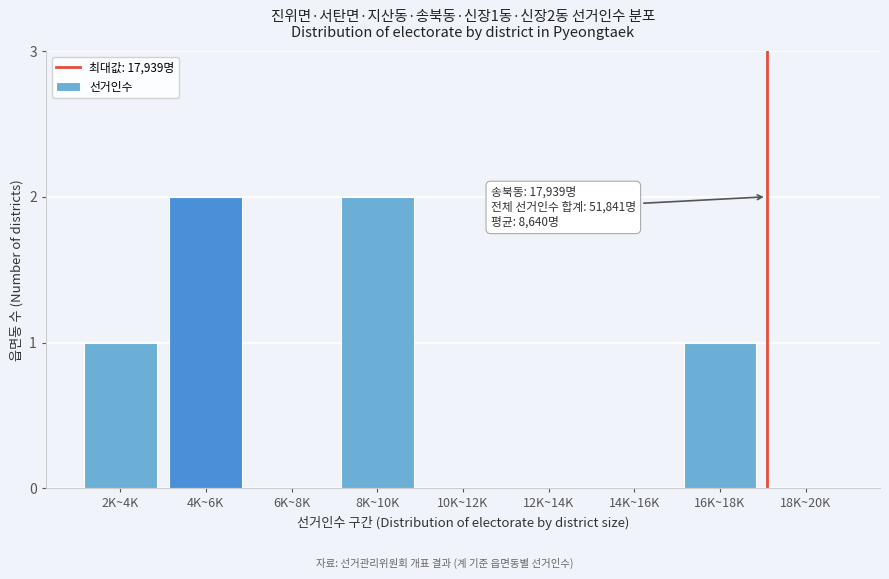

Reading left to right, what are all the values shown in this chart?

2K~4K=1	4K~6K=2	6K~8K=0	8K~10K=2	10K~12K=0	12K~14K=0	14K~16K=0	16K~18K=1	18K~20K=0